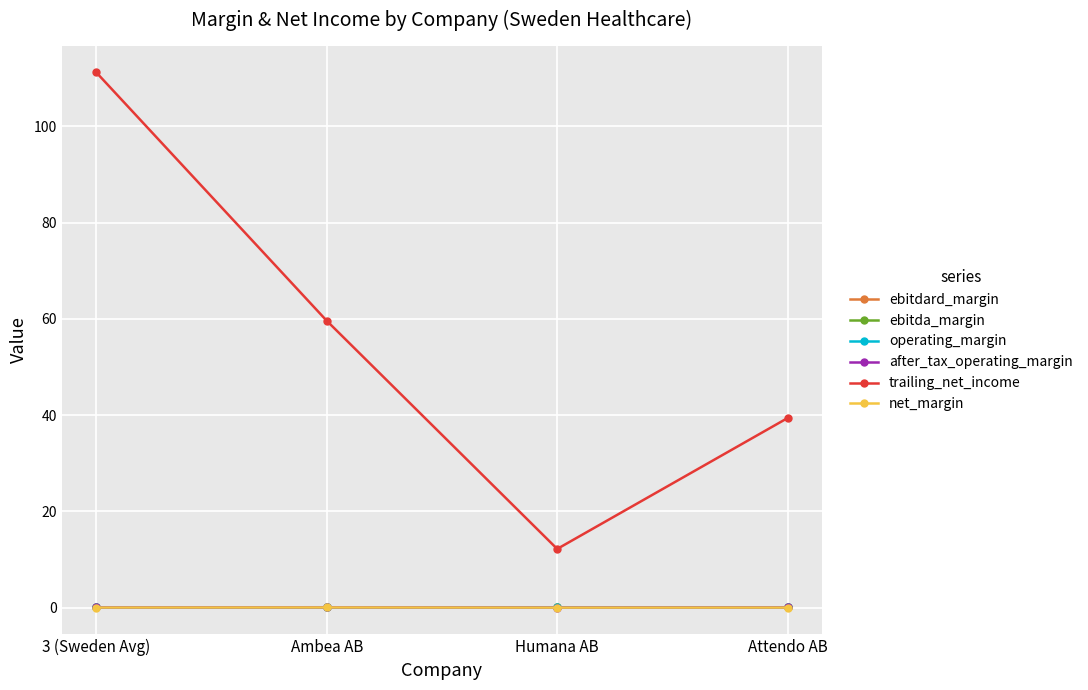

How many lines are shown in the chart?

6